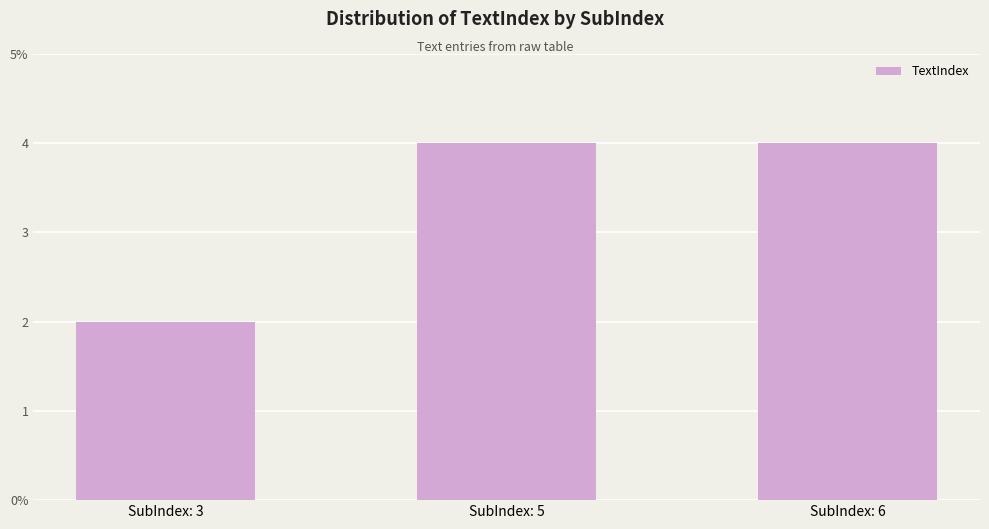

What is the minimum value shown in the chart?

2